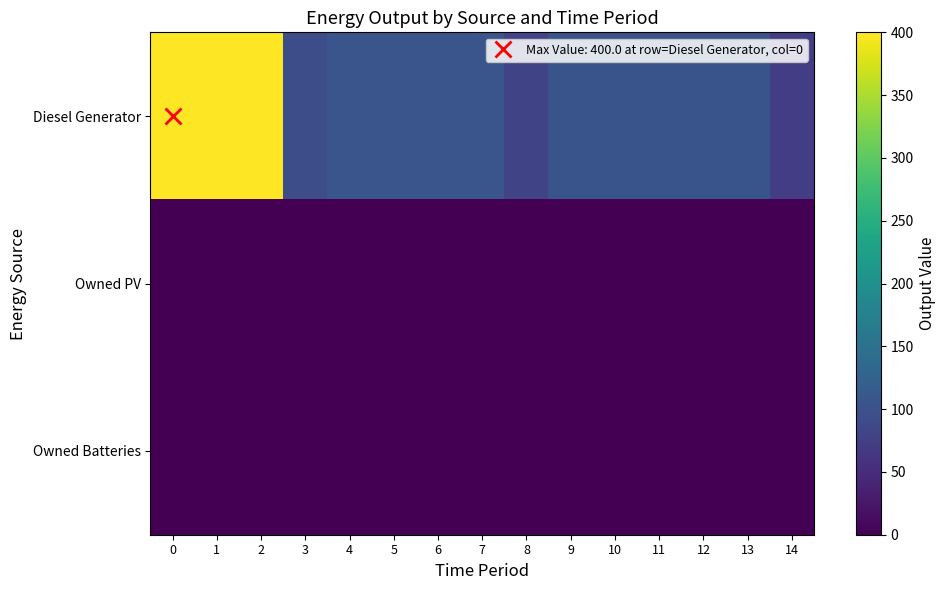

Rank the series at 5 from highest to lowest value.

Diesel Generator, Owned PV, Owned Batteries